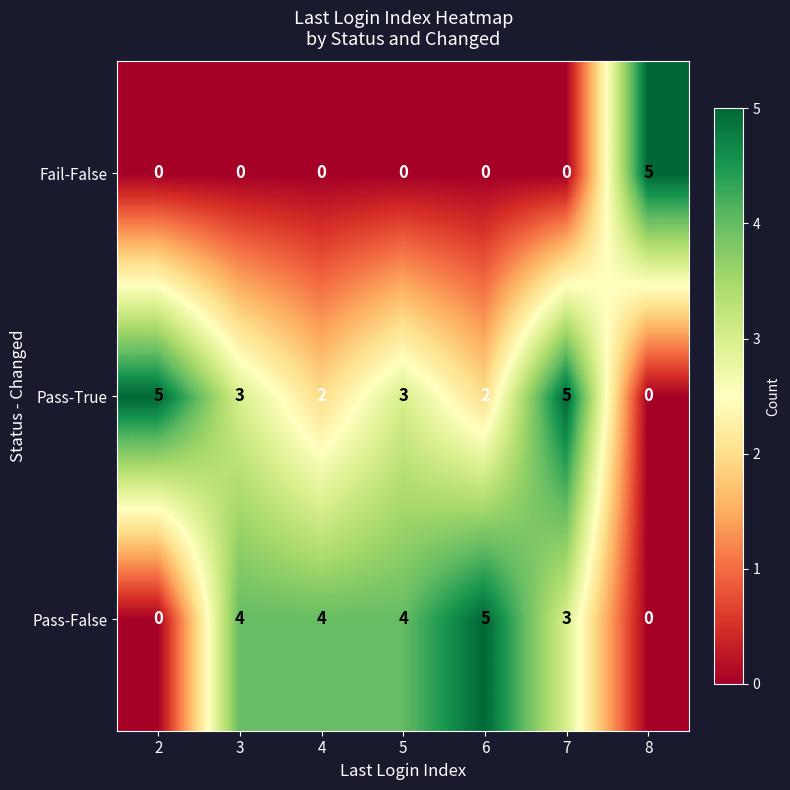

Reading right to left, what are all the values shown in this chart?

Fail-False: 5	0	0	0	0	0	0
Pass-True: 0	5	2	3	2	3	5
Pass-False: 0	3	5	4	4	4	0